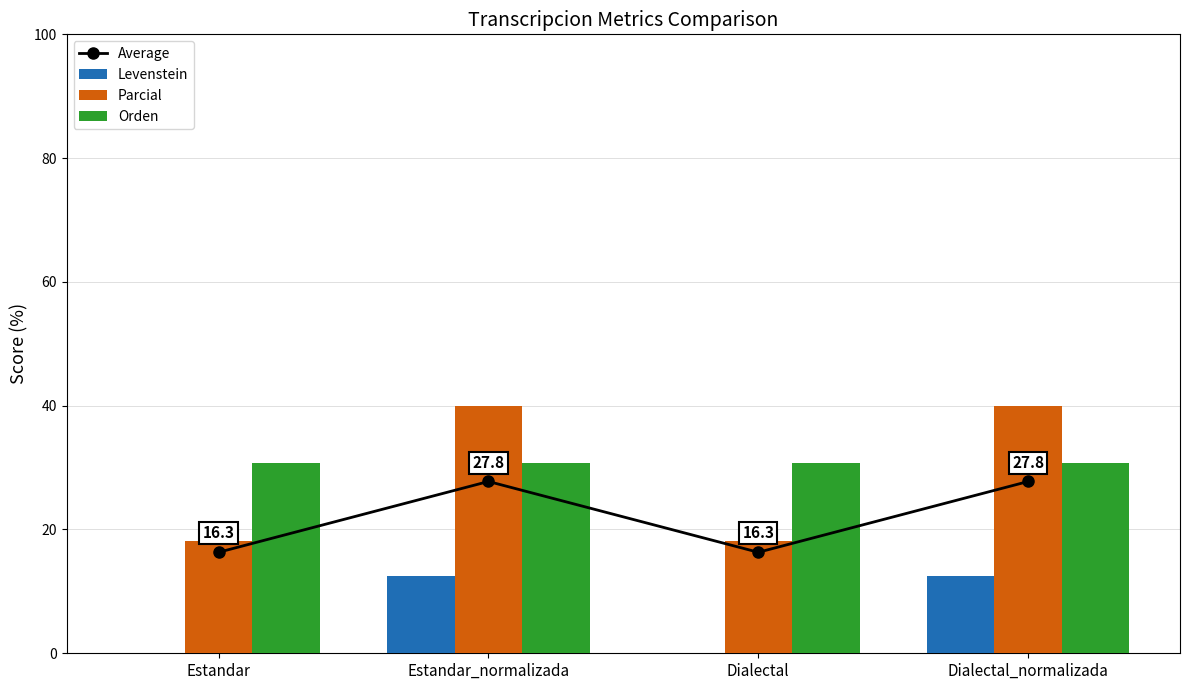

What is the value of the Orden bar at the 2nd from the left?

30.8